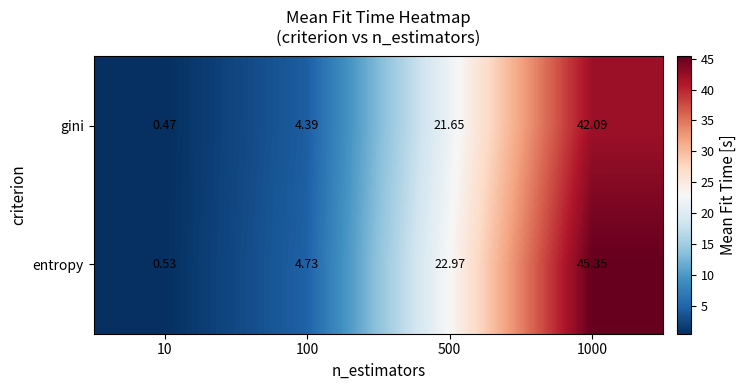

How many data points does each series have?

4